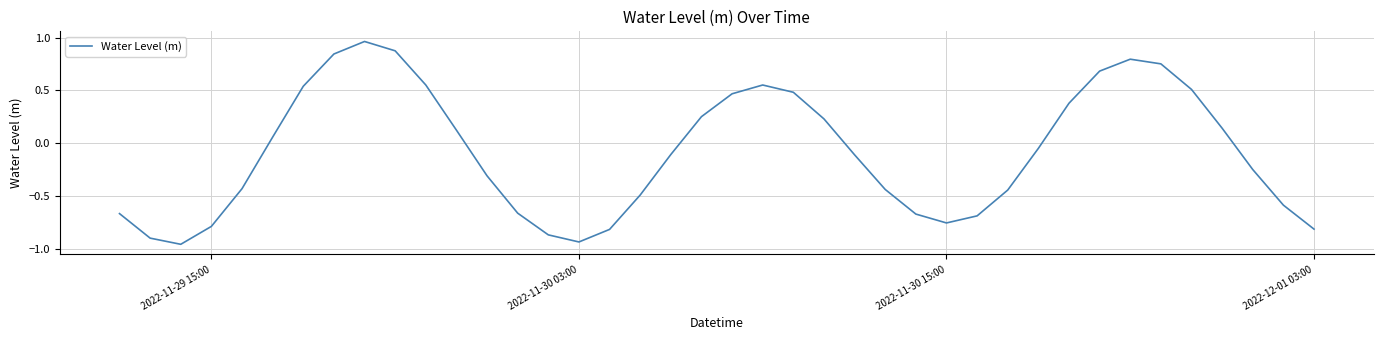

What is the difference between the maximum and minimum values?

1.9